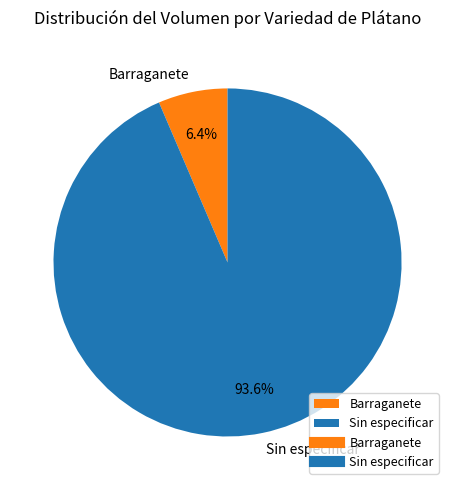

What is the largest slice in the pie chart?

Sin especificar